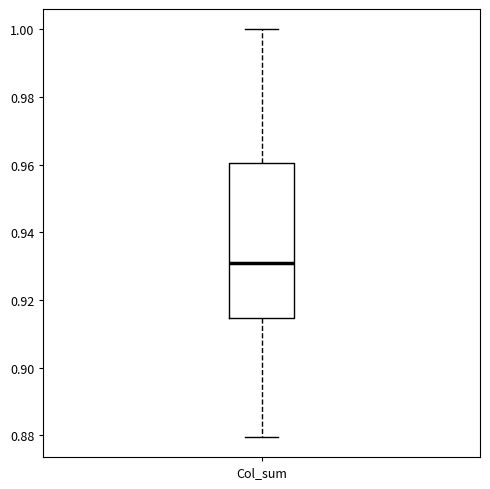

Read this box plot against the y-axis: the position of the median line, the range covered by the box, and the ends of both whiskers. The values are not printed on the chart, so give them approximately, as read against the axis.

median 0.930, box 0.914 to 0.960, whiskers 0.880 to 1.000